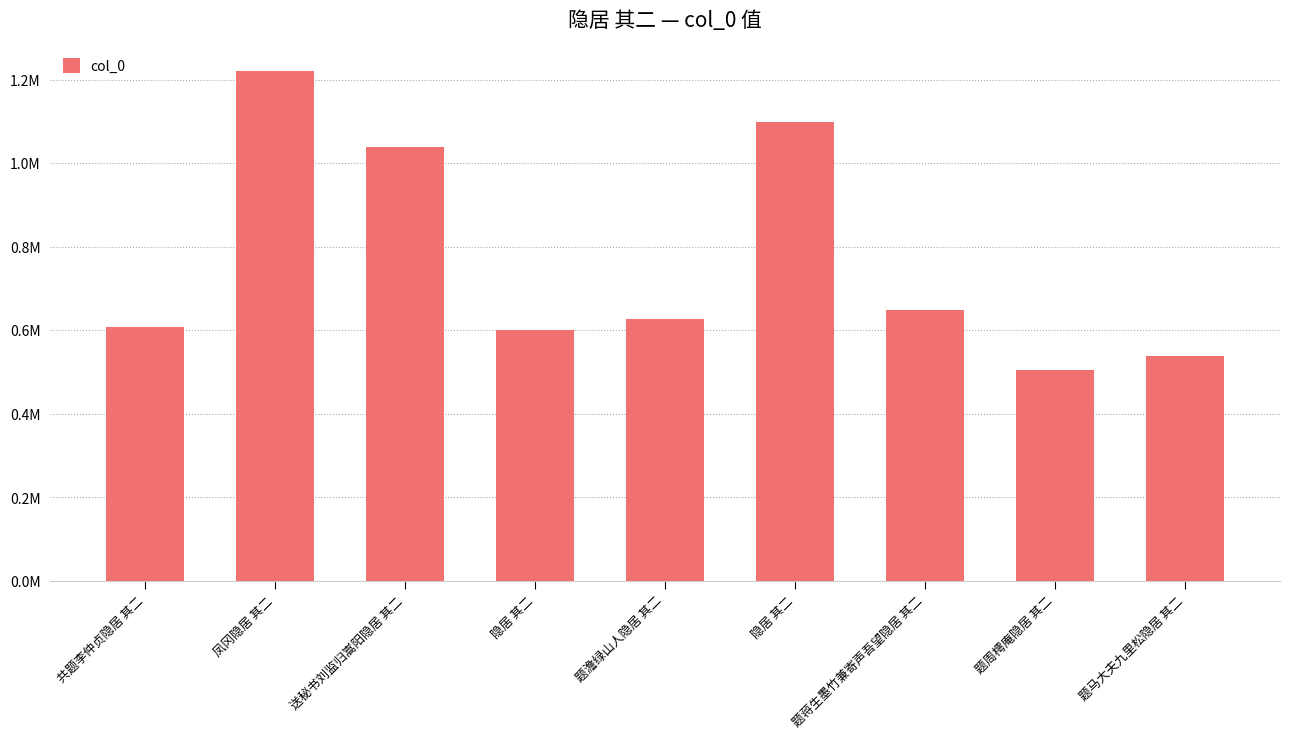

Between 送秘书刘监归嵩阳隐居 其二 and 隐居 其二, which is larger?

隐居 其二